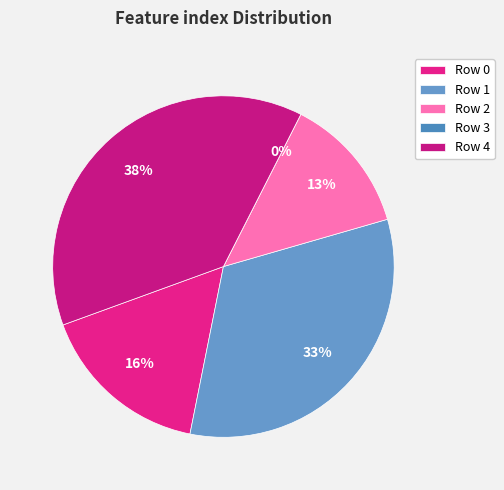

To the nearest percent, what is the difference between the 1 and 3 slice percentages?

33%